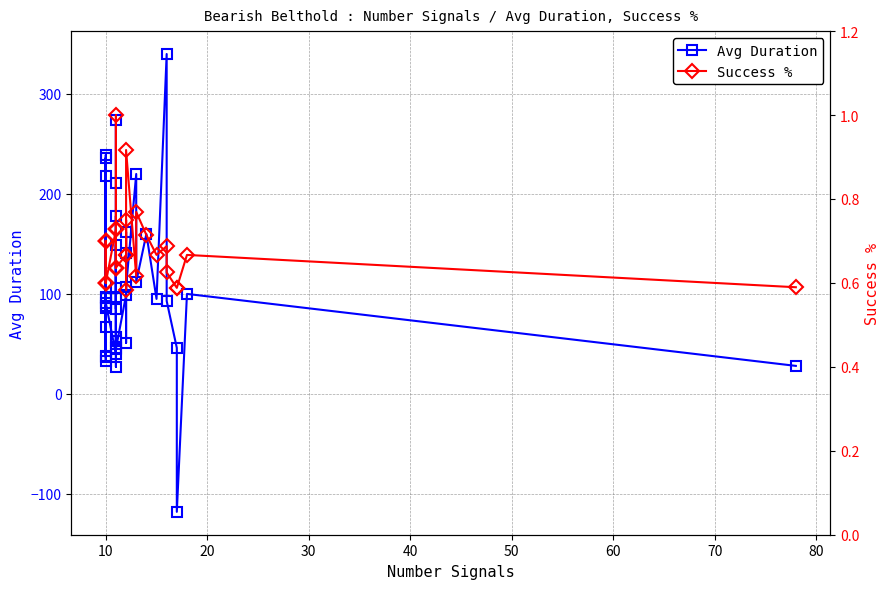

True or false: Avg Duration has a value of 55.3 at 31.

False